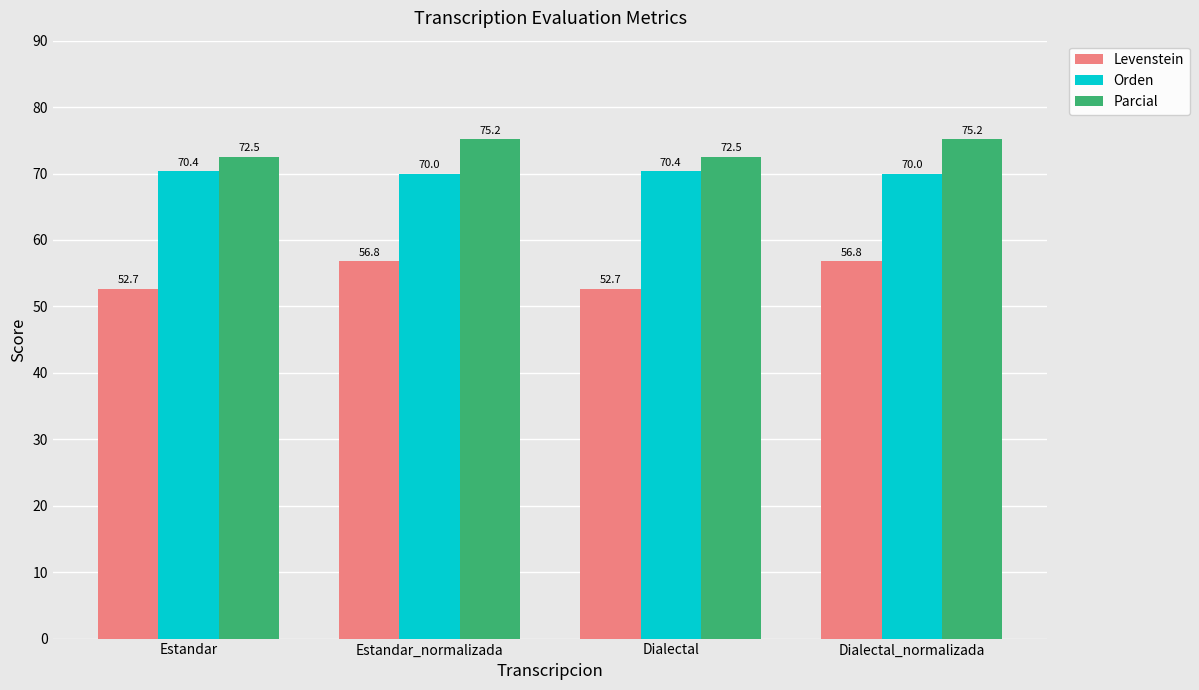

Which series has the widest spread of values?

Levenstein